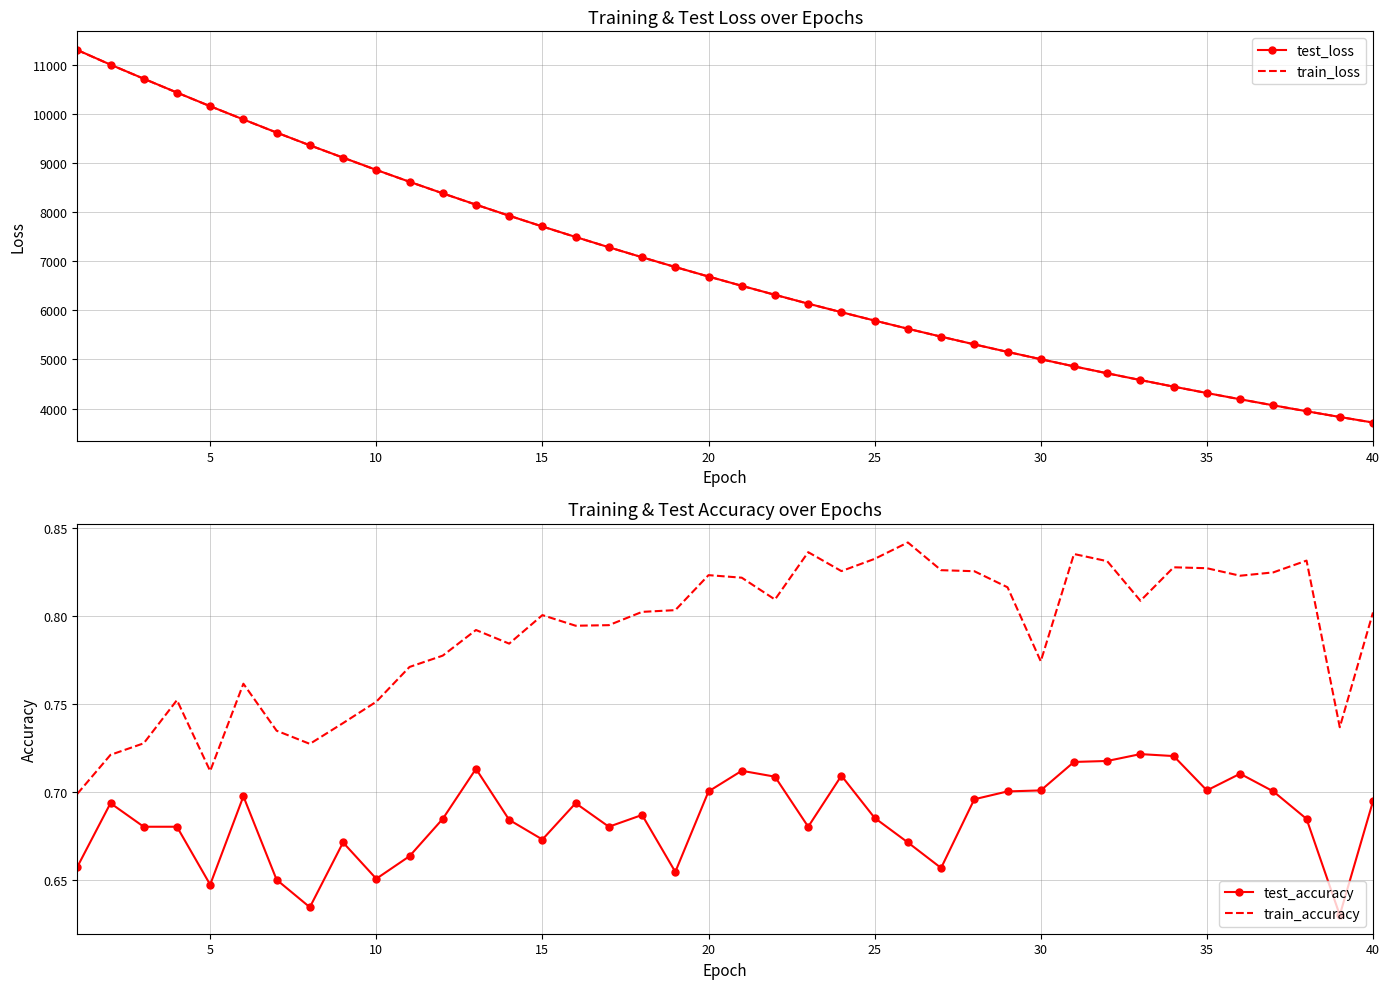

True or false: train_accuracy and test_accuracy intersect in this chart.

False